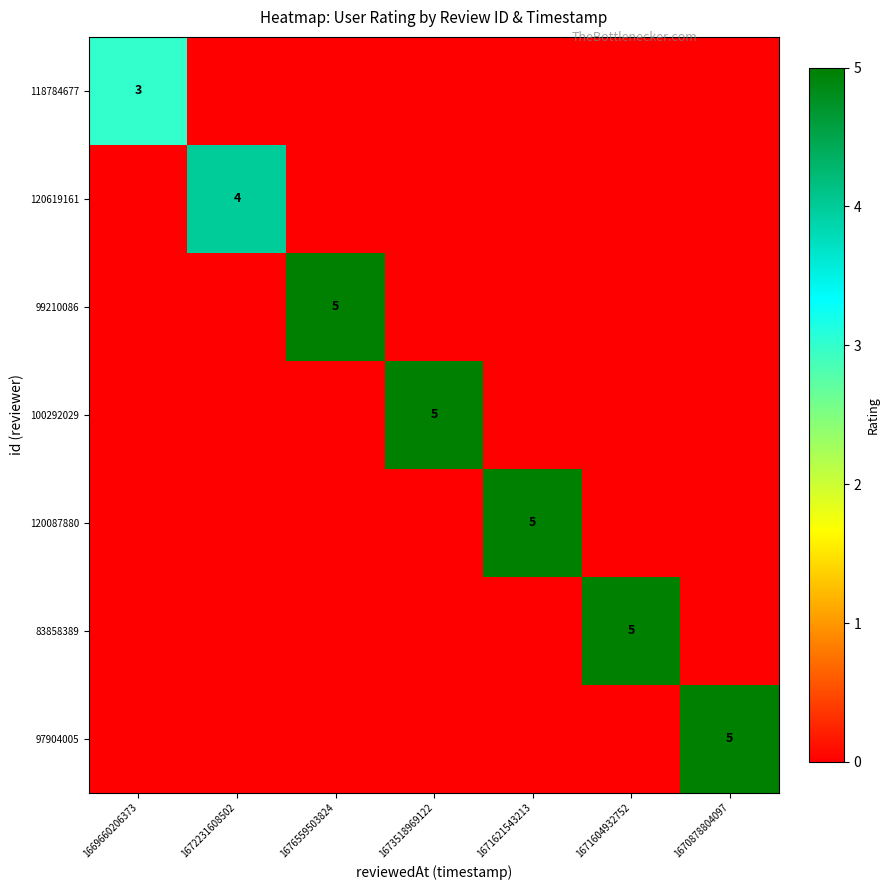

What is the total value across all series at 1676559503824?

5